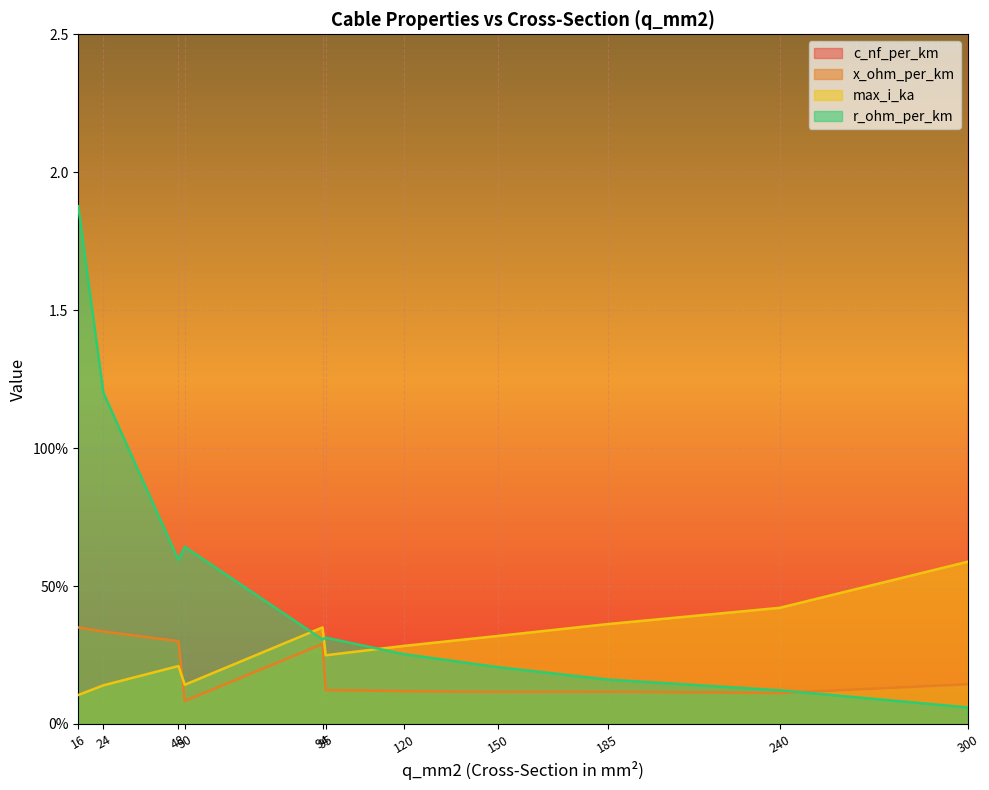

How many lines are shown in the chart?

4